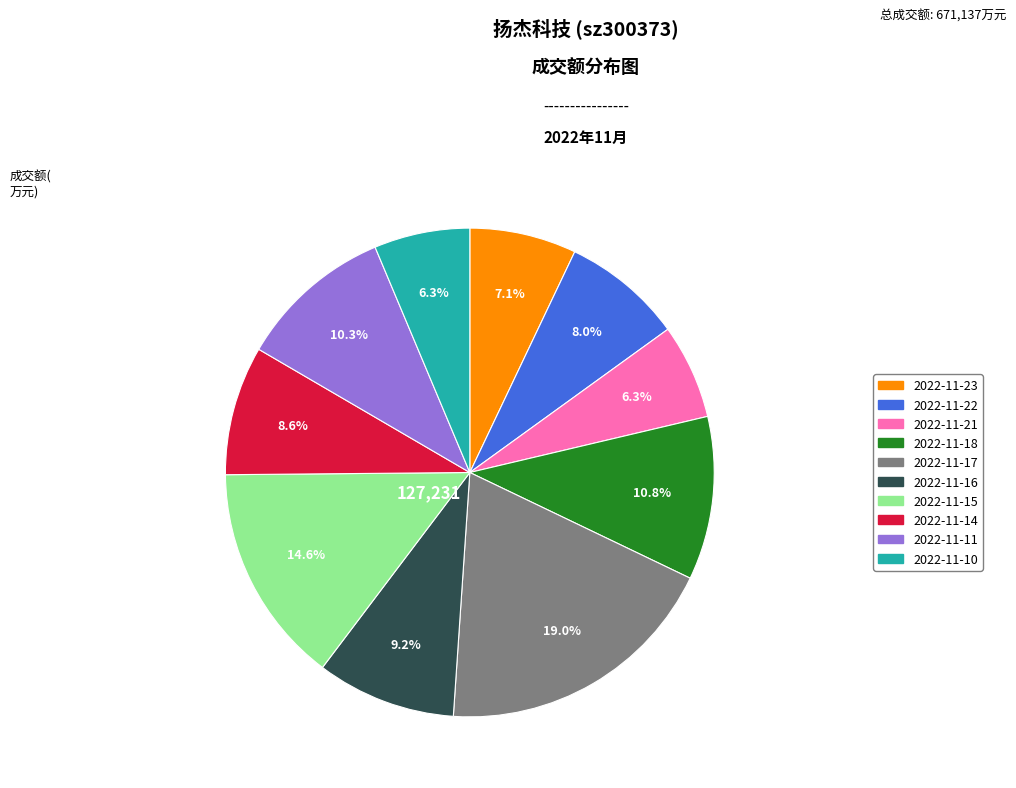

Which slice is the largest?

2022-11-17